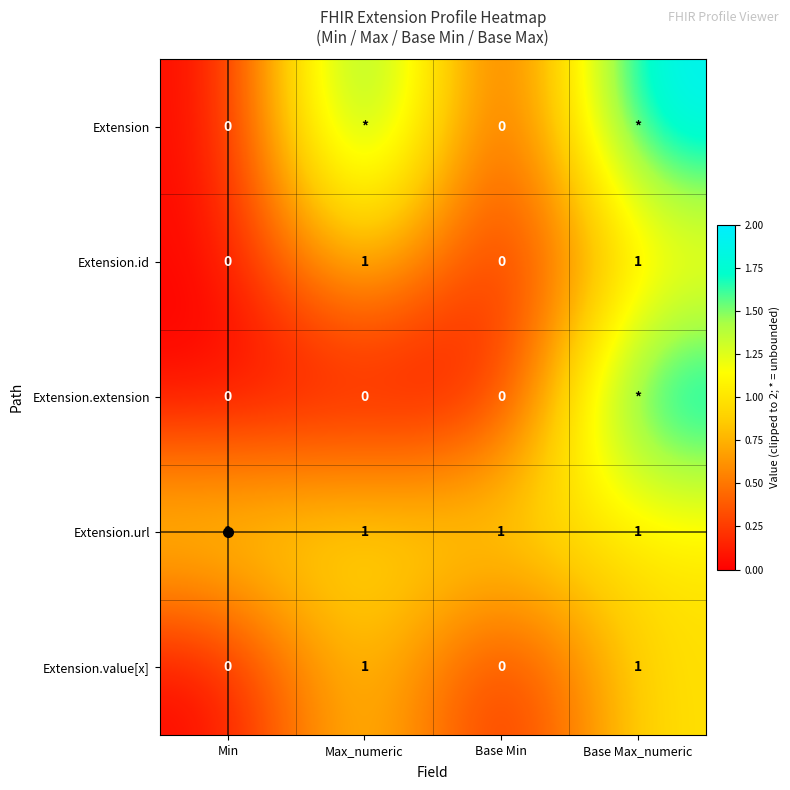

Is the value of Extension.extension at Base Min greater than the value of Extension.id at Max_numeric?

No